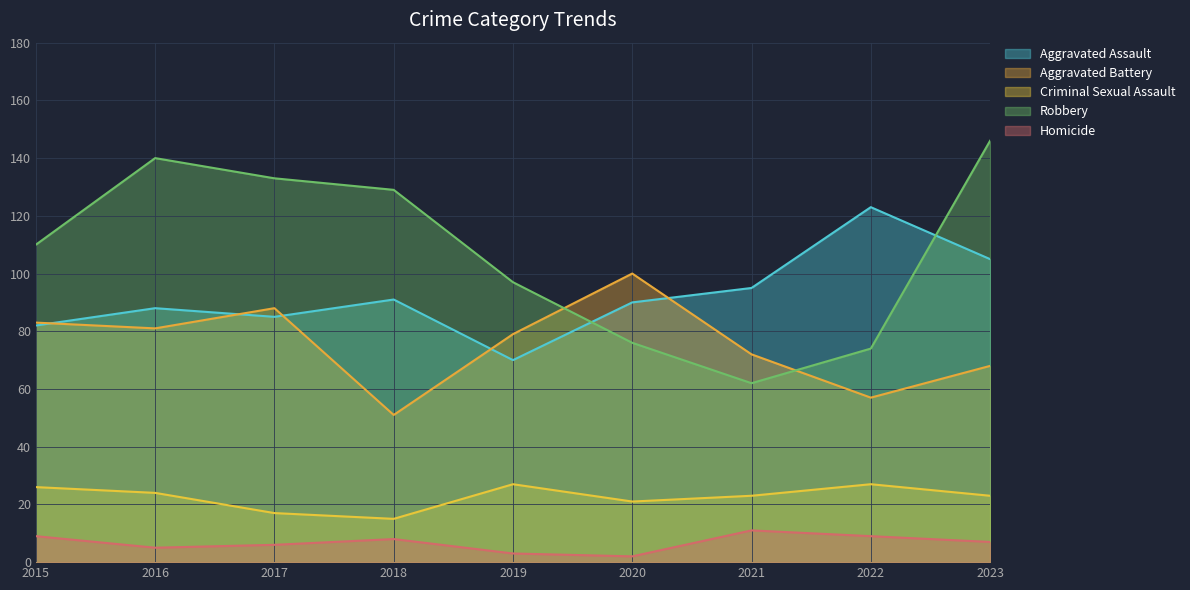

What is the average value of the Aggravated Assault series?

92